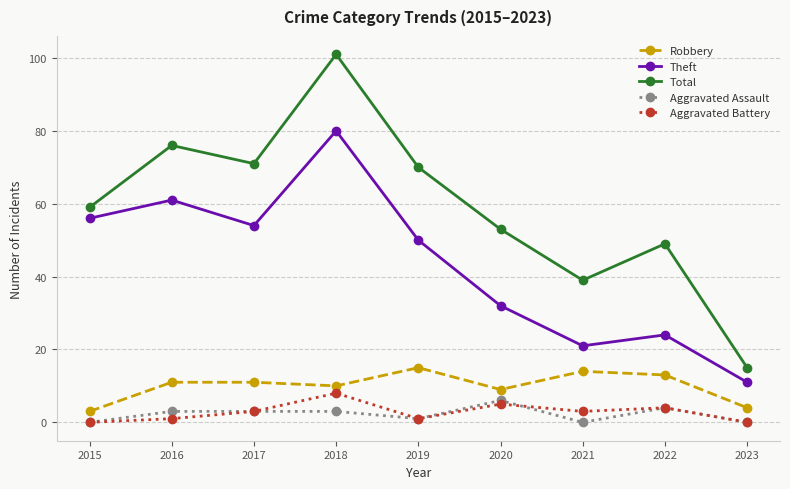

True or false: Aggravated Assault and Robbery cross at least once.

False